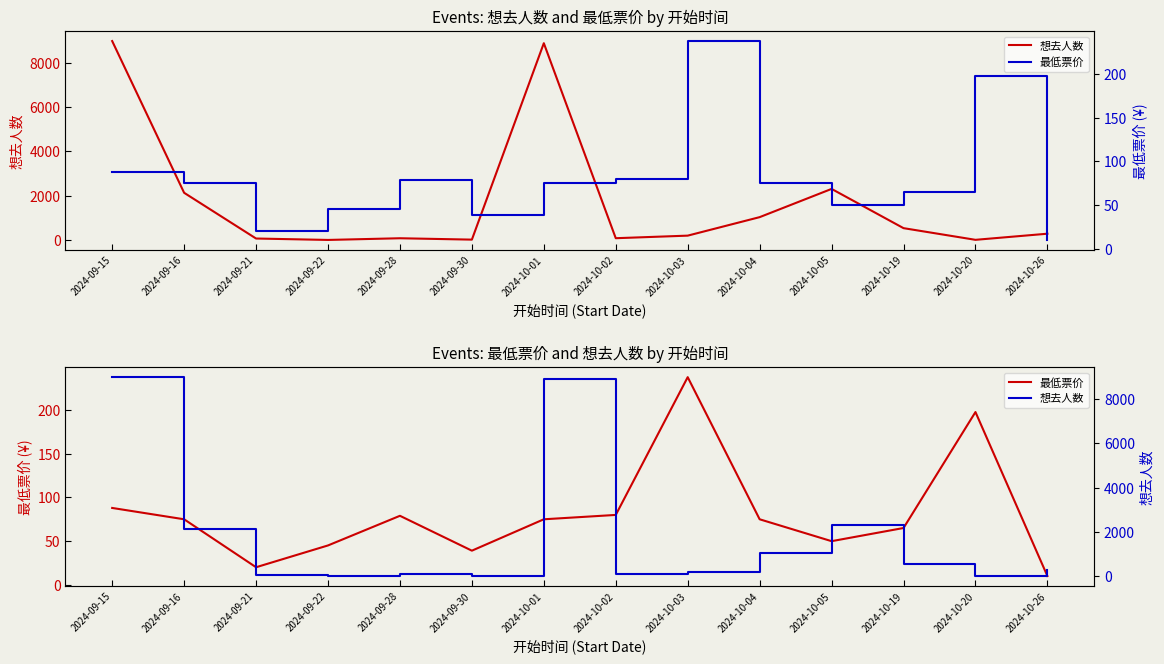

At which category does the chart reach its peak across all series?

2024-09-15